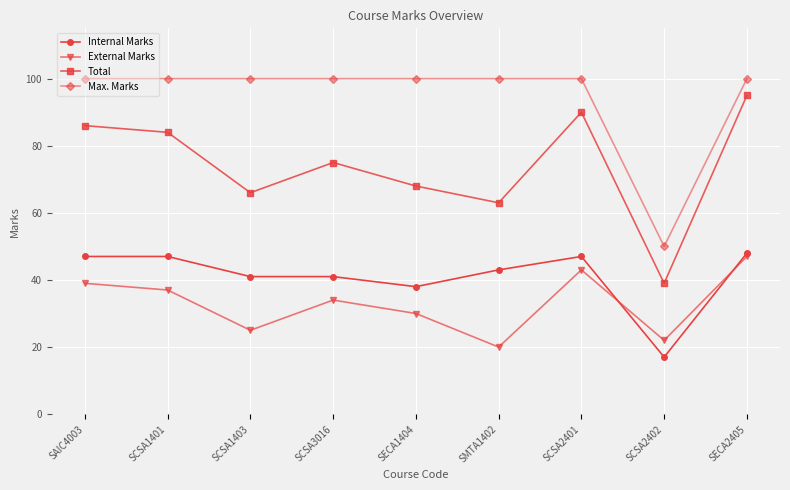

Reading left to right, what are all the values shown in this chart?

Internal Marks: SAIC4003=47	SCSA1401=47	SCSA1403=41	SCSA3016=41	SECA1404=38	SMTA1402=43	SCSA2401=47	SCSA2402=17	SECA2405=48
External Marks: SAIC4003=39	SCSA1401=37	SCSA1403=25	SCSA3016=34	SECA1404=30	SMTA1402=20	SCSA2401=43	SCSA2402=22	SECA2405=47
Total: SAIC4003=86	SCSA1401=84	SCSA1403=66	SCSA3016=75	SECA1404=68	SMTA1402=63	SCSA2401=90	SCSA2402=39	SECA2405=95
Max. Marks: SAIC4003=100	SCSA1401=100	SCSA1403=100	SCSA3016=100	SECA1404=100	SMTA1402=100	SCSA2401=100	SCSA2402=50	SECA2405=100